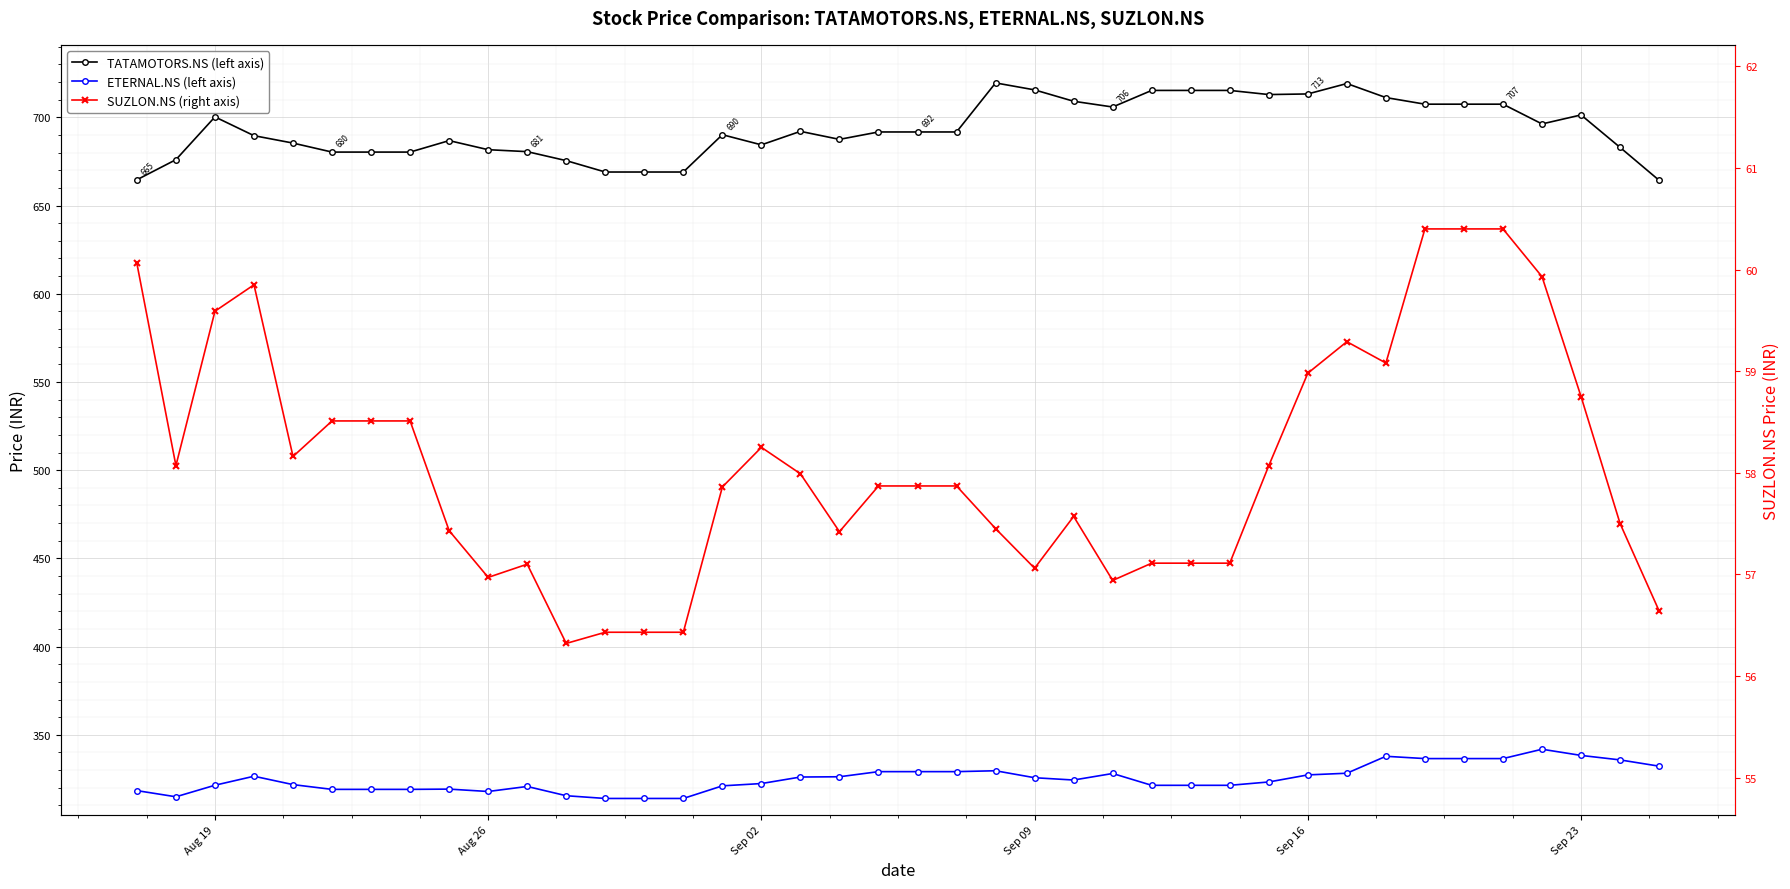

What is the spread (max minus min) of values at Sep 23?

642.6